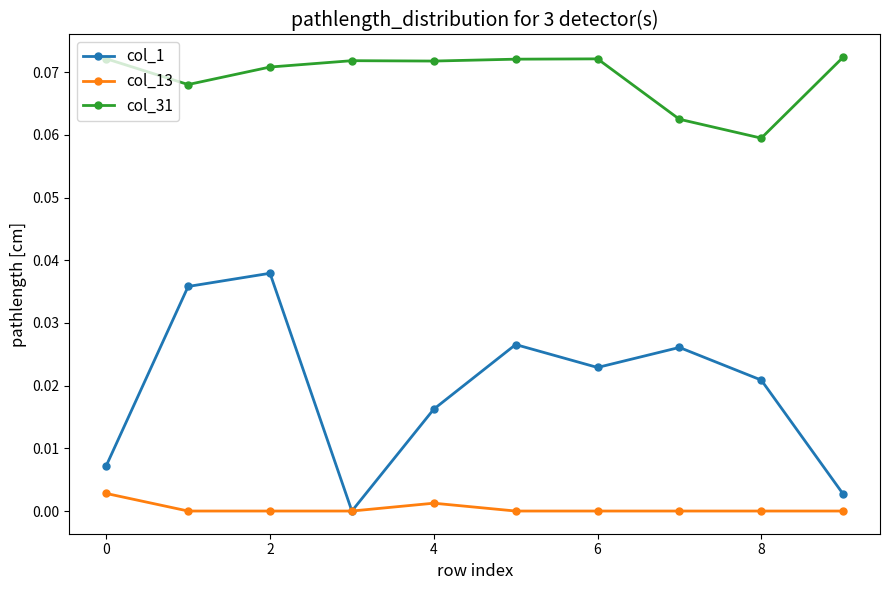

True or false: col_1 has more than 0 interior local peaks.

True